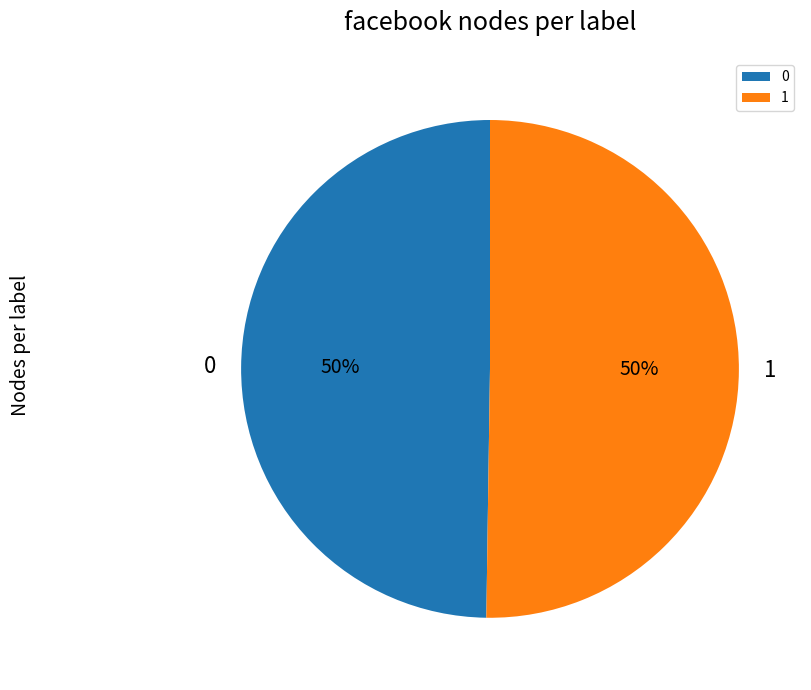

How many segments does this pie chart have?

2